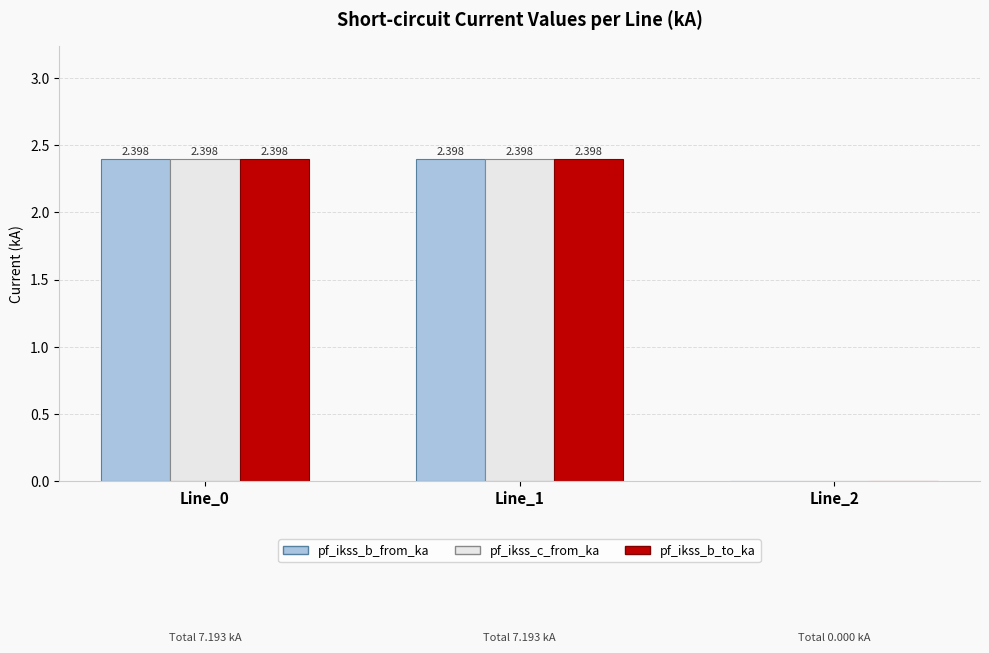

How many series are shown in this chart?

3